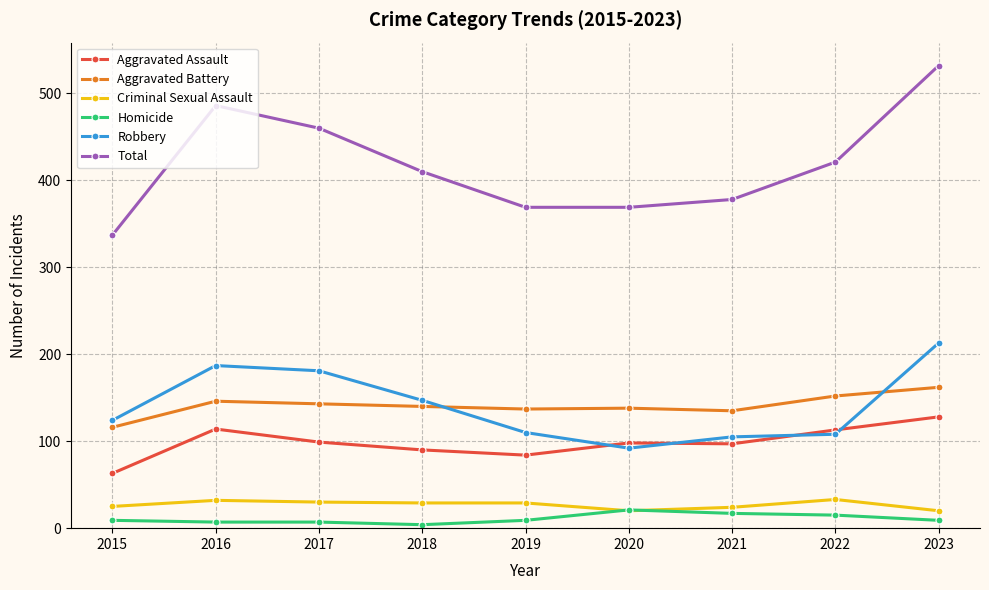

The Homicide series shows 9 at 2023. True or false?

True